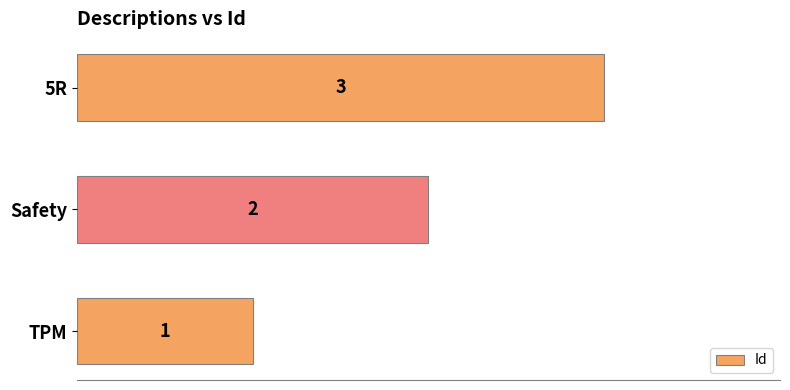

Rank the categories by value from lowest to highest.

TPM, Safety, 5R